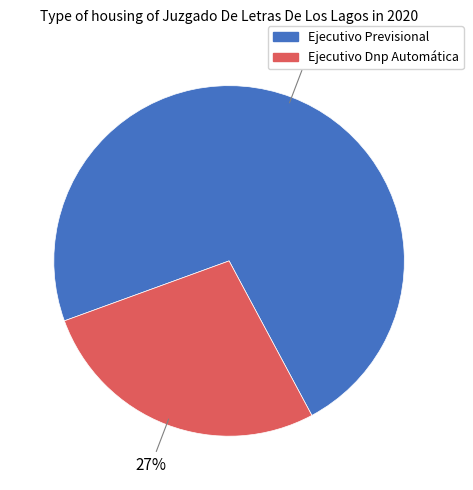

Which category accounts for the majority?

Ejecutivo Previsional